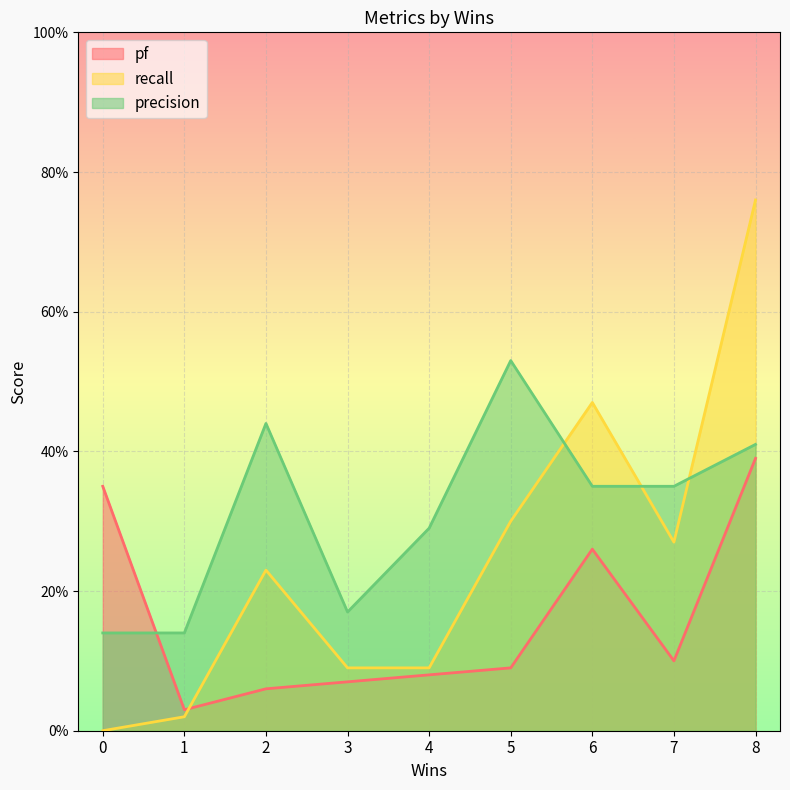

Where do recall and pf first cross each other?

1 and 2